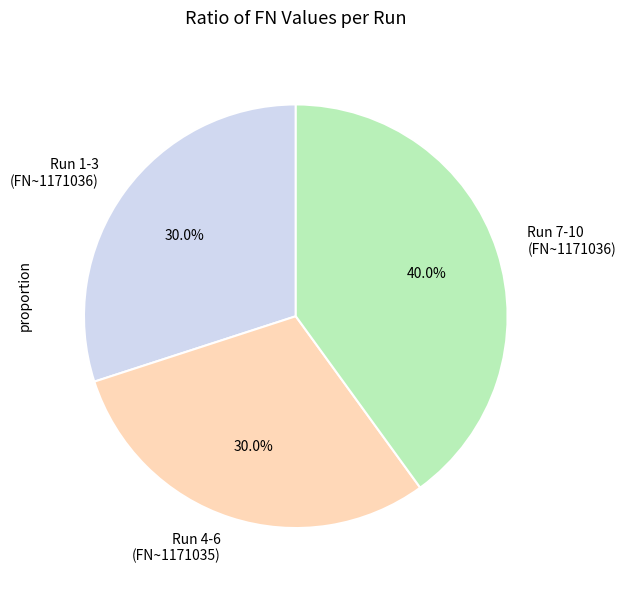

Do Run 7-10 (FN~1171036) and Run 1-3 (FN~1171036) together represent more than half of the pie?

Yes